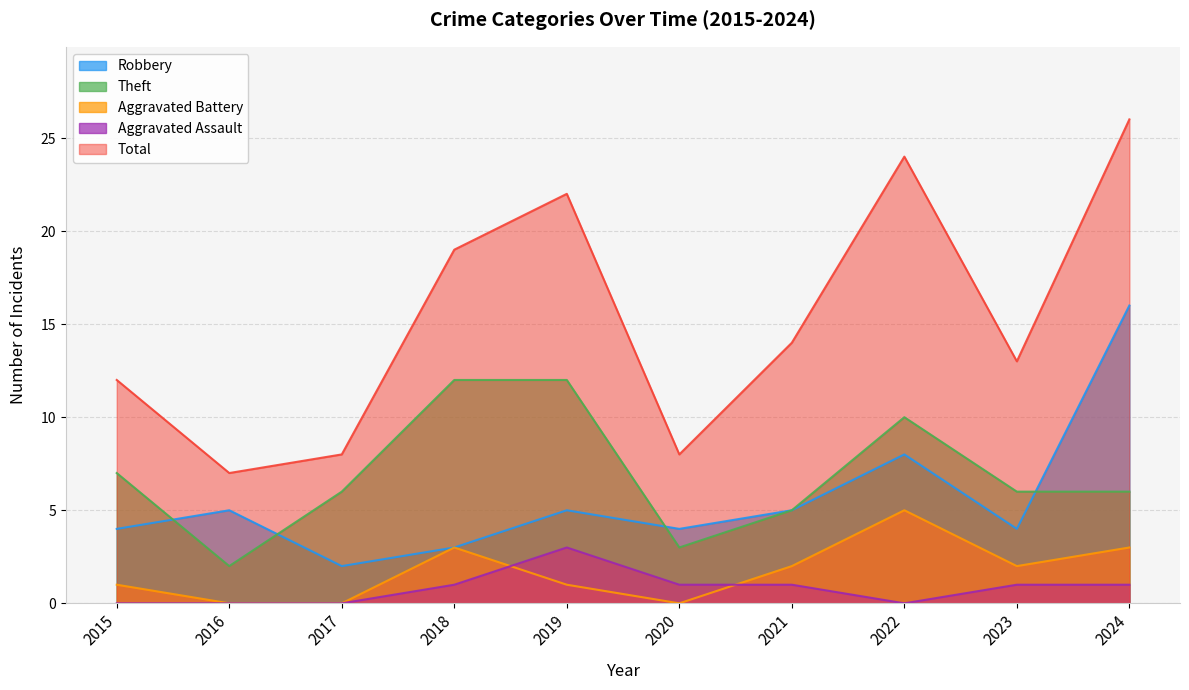

True or false: Total and Aggravated Assault intersect in this chart.

False